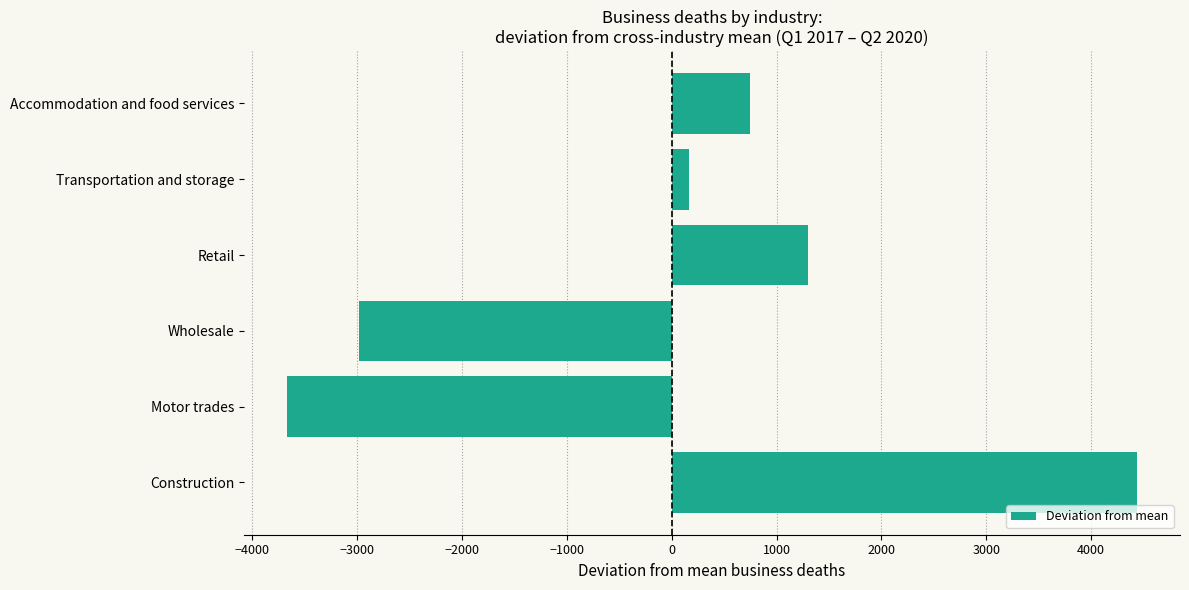

Which category has the lowest value across all series?

Motor trades